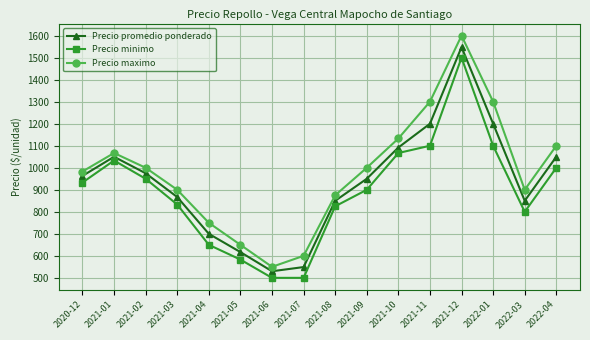

Is this an area chart (filled region under the line)?

No